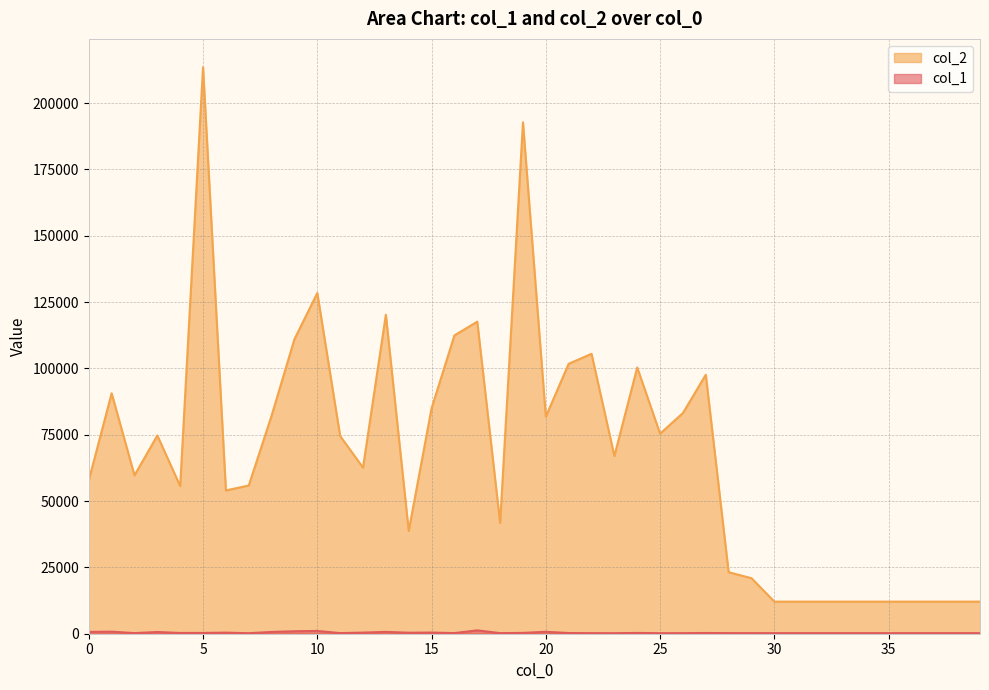

What is the spread (max minus min) of values at 10?

127369